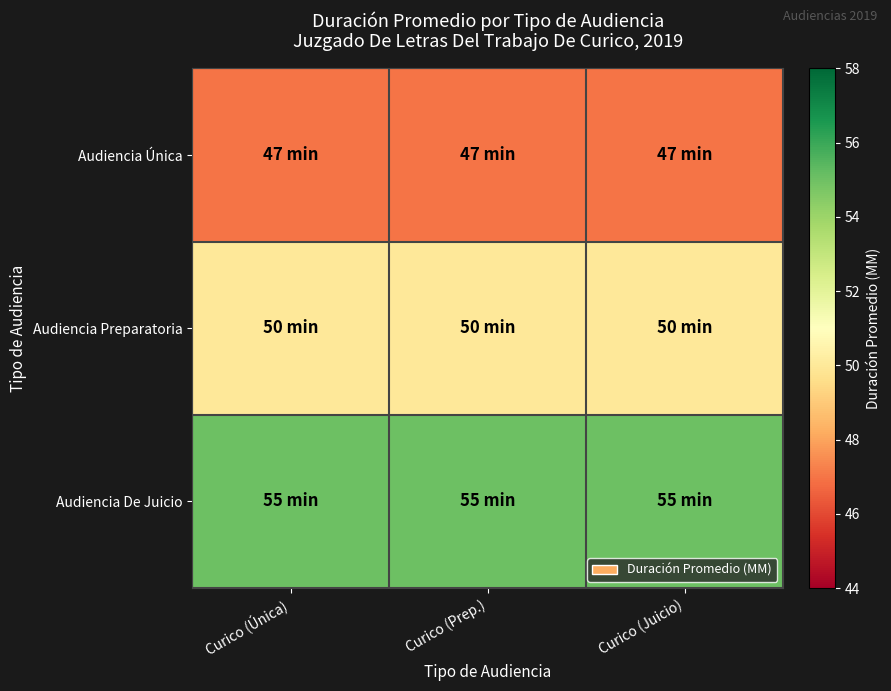

Reading left to right, transcribe all the data shown in this chart.

Audiencia Única: Curico (Única)=47	Curico (Prep.)=47	Curico (Juicio)=47
Audiencia Preparatoria: Curico (Única)=50	Curico (Prep.)=50	Curico (Juicio)=50
Audiencia De Juicio: Curico (Única)=55	Curico (Prep.)=55	Curico (Juicio)=55